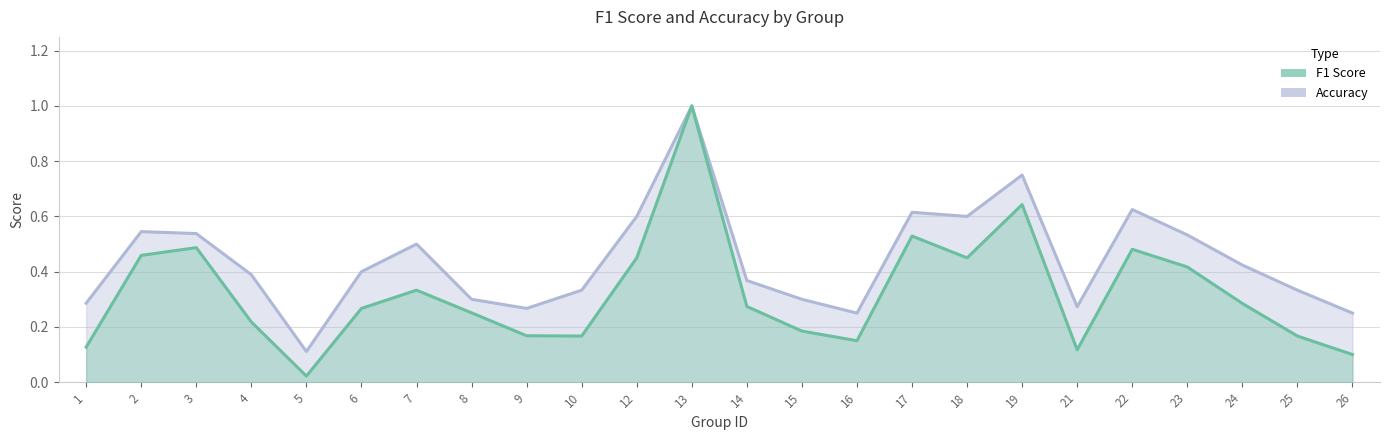

What is the sum of the f1 values at 25 and 1?

0.3